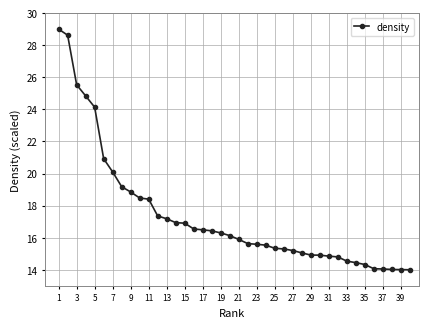

What is the value of the 23rd point from the left?

15.6